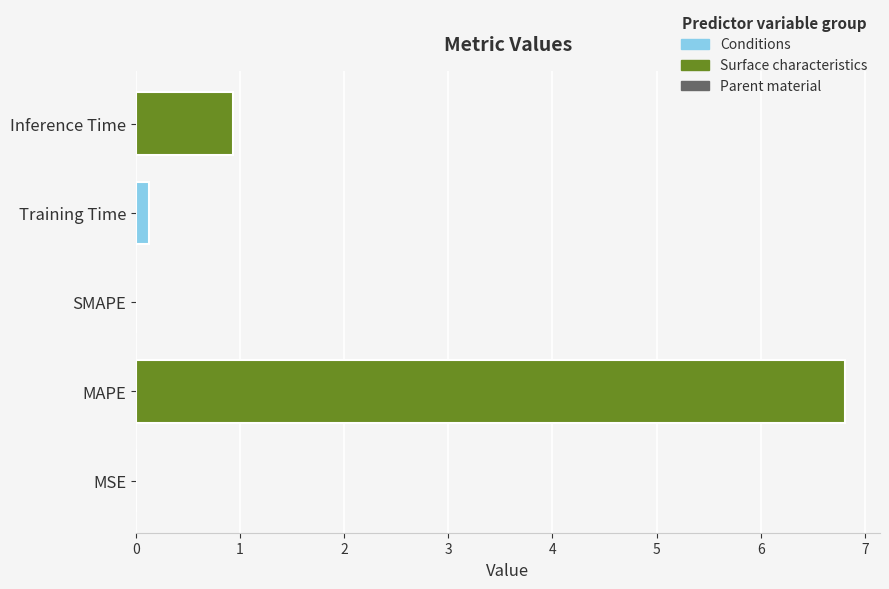

Does the chart contain stacked bars?

No